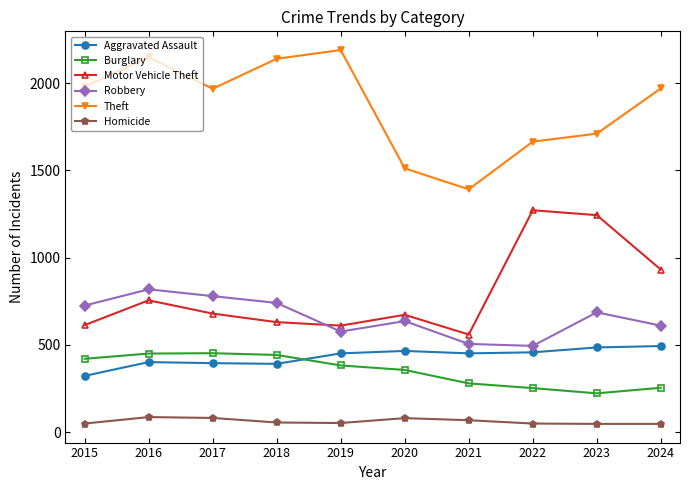

At which category does Theft reach its first local valley?

2017